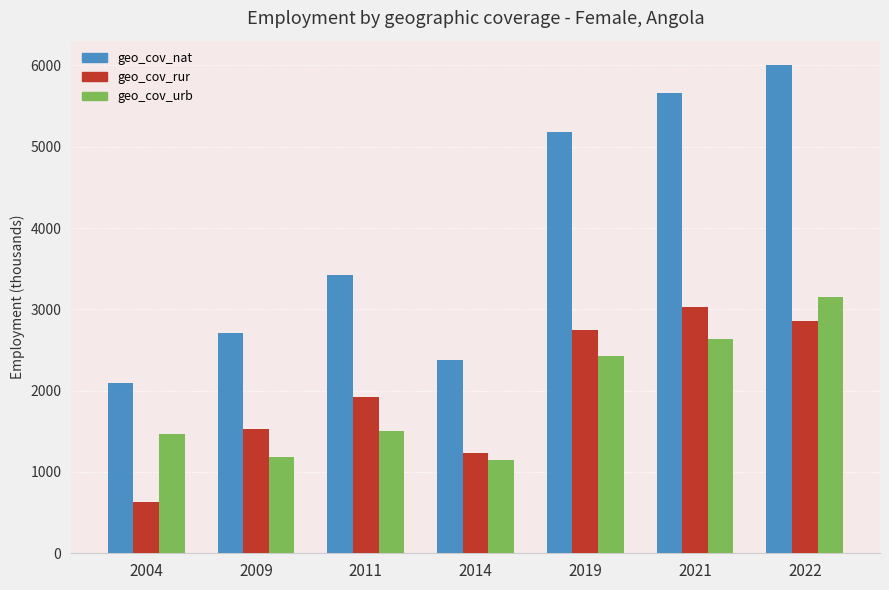

What are all the series names shown in the legend?

geo_cov_nat, geo_cov_rur, geo_cov_urb